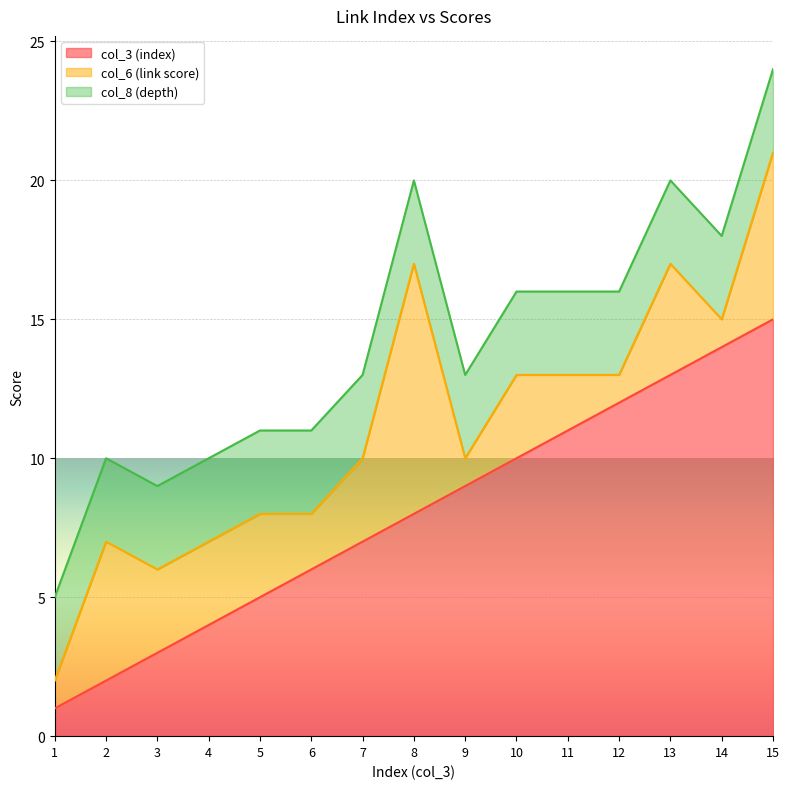

At which category is the sum across all series the highest?

15